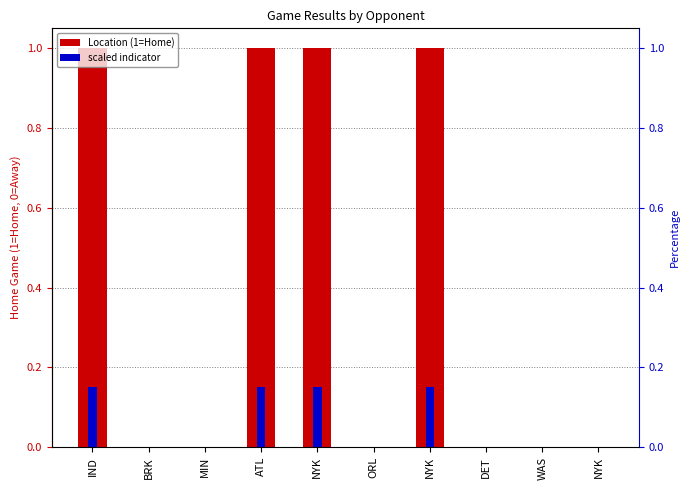

Reading left to right, list all the values displayed in this chart.

Location (1=Home): IND=1.0	BRK=0.0	MIN=0.0	ATL=1.0	NYK=1.0	ORL=0.0	NYK=1.0	DET=0.0	WAS=0.0	NYK=0.0
scaled indicator: IND=0.1	BRK=0.0	MIN=0.0	ATL=0.1	NYK=0.1	ORL=0.0	NYK=0.1	DET=0.0	WAS=0.0	NYK=0.0